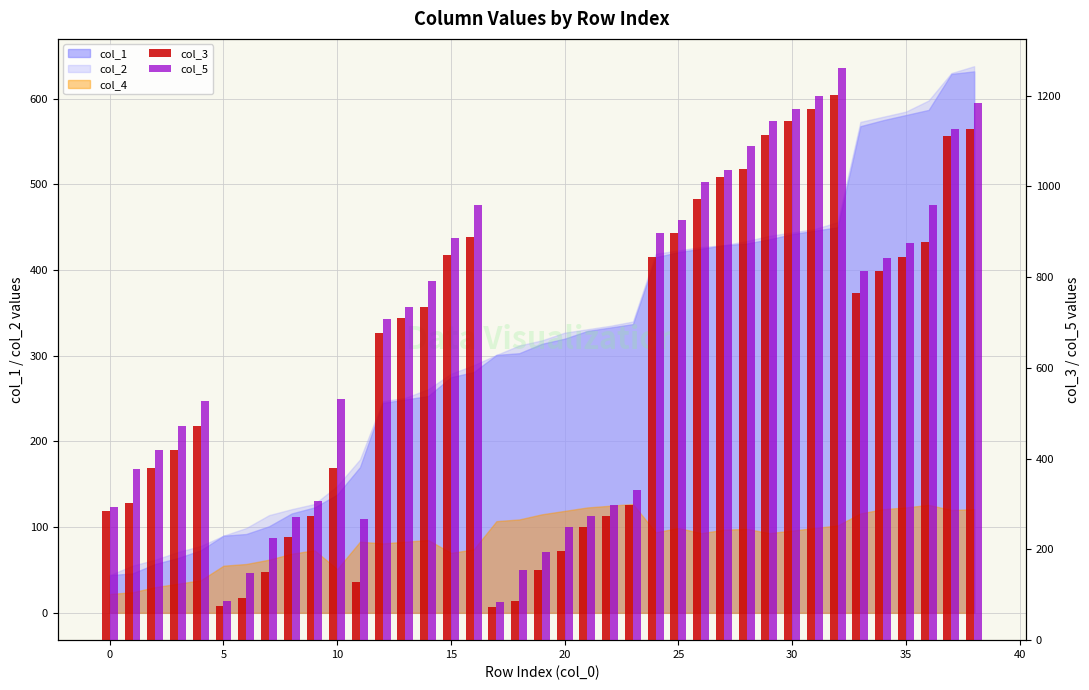

Is it true that col_5 equals 50 at 18?

False